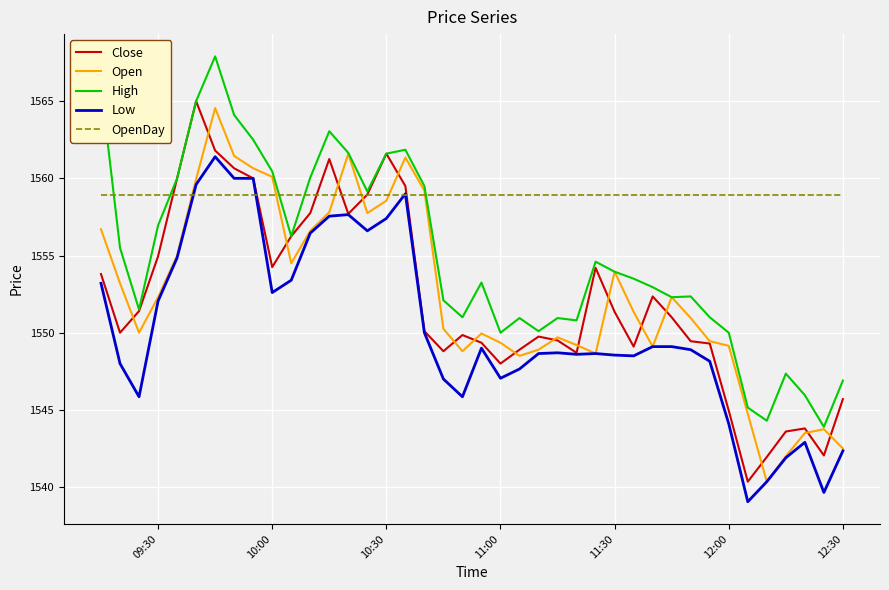

Which series has the largest total across all categories?

OpenDay